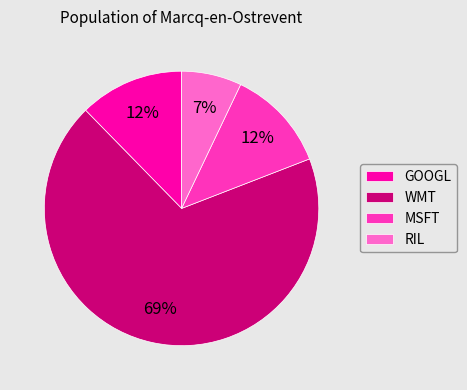

Is it true that MSFT is 20% of the pie?

False